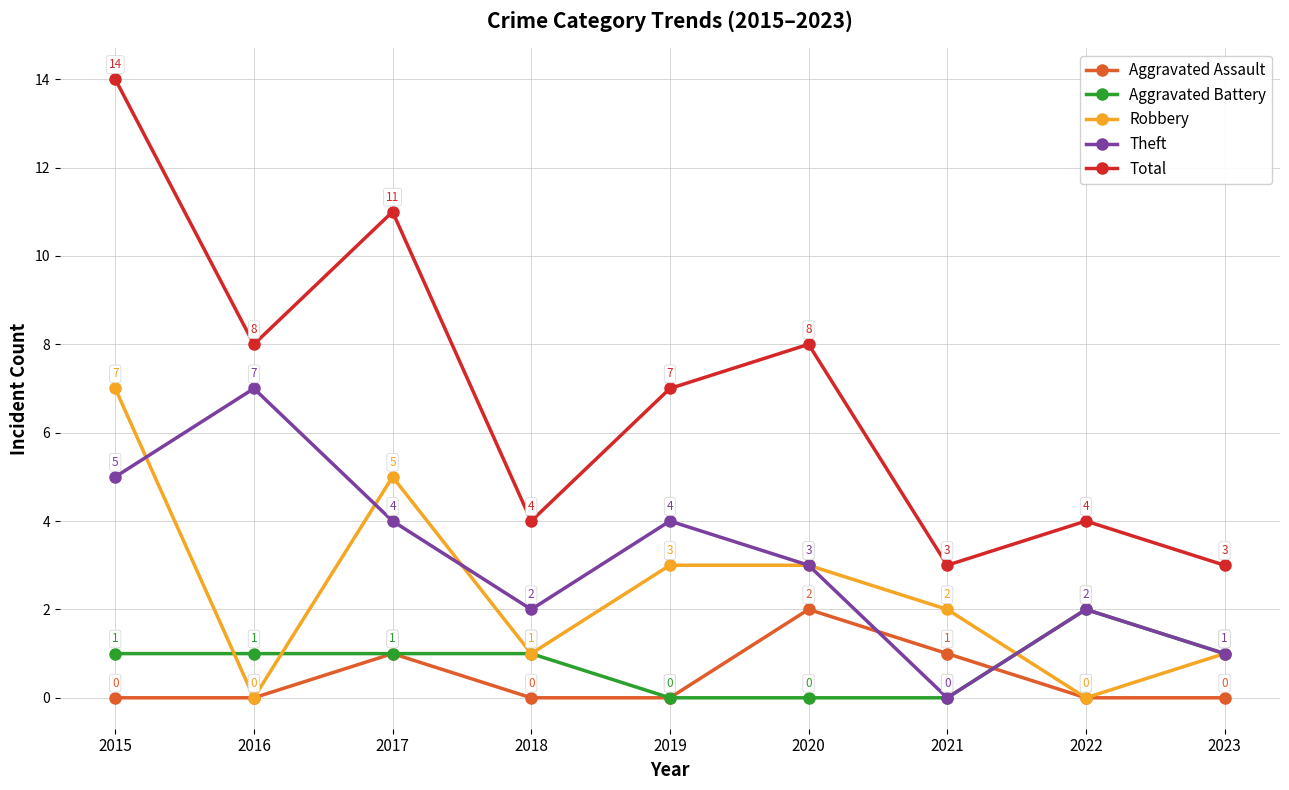

In Theft, how many points are higher than both neighbors (excluding endpoints)?

3